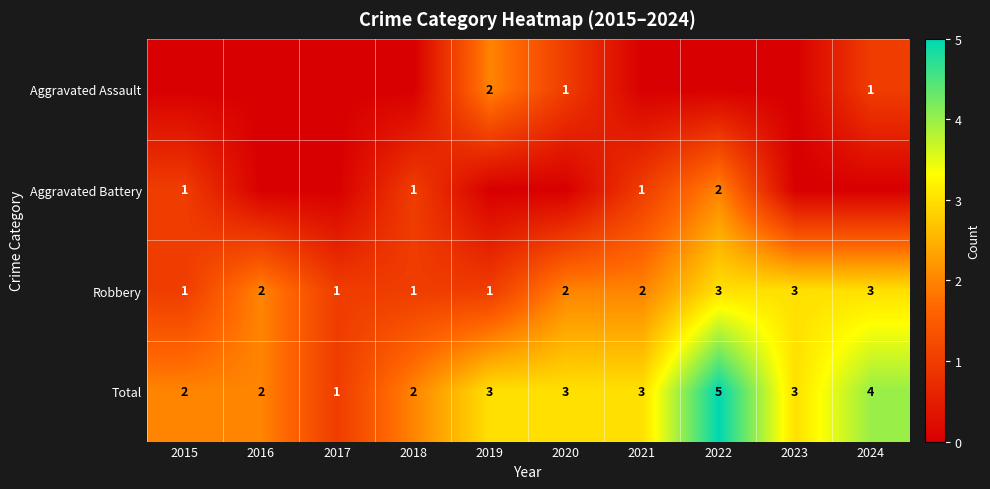

Read the Total value at 2021.

3